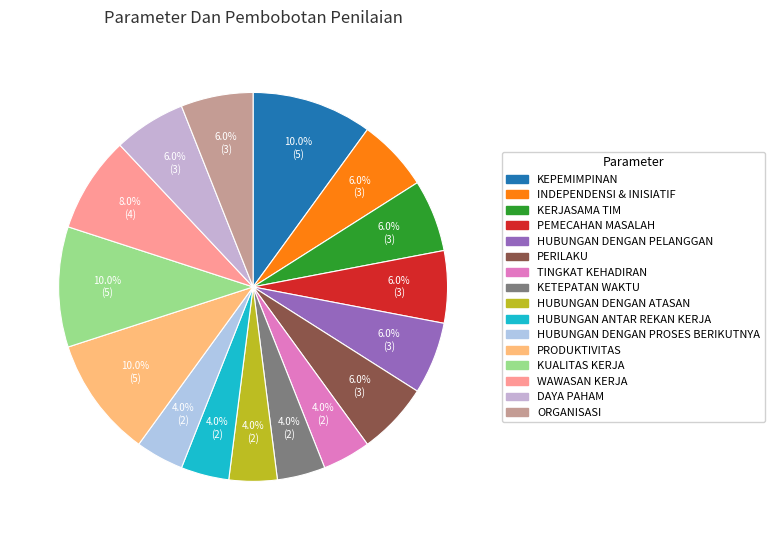

What is the largest slice in the pie chart?

KEPEMIMPINAN